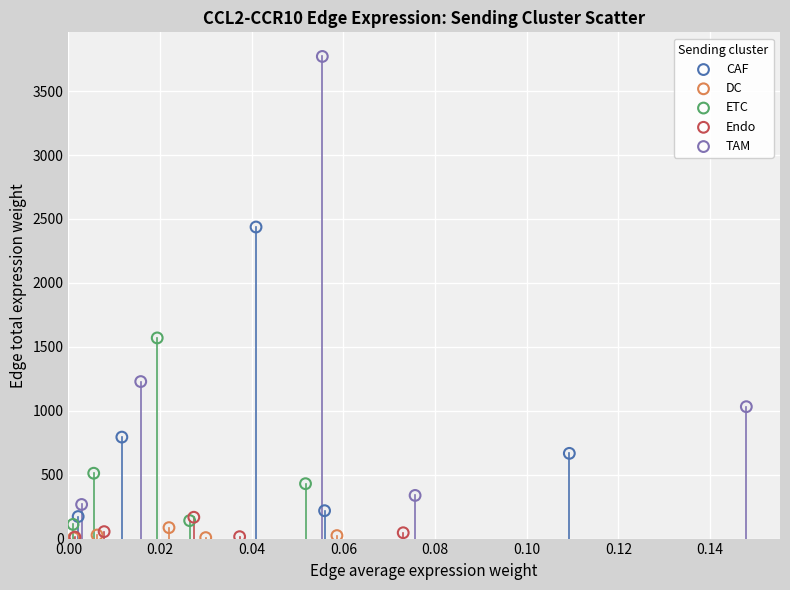

Which series has the widest spread of Y values?

TAM